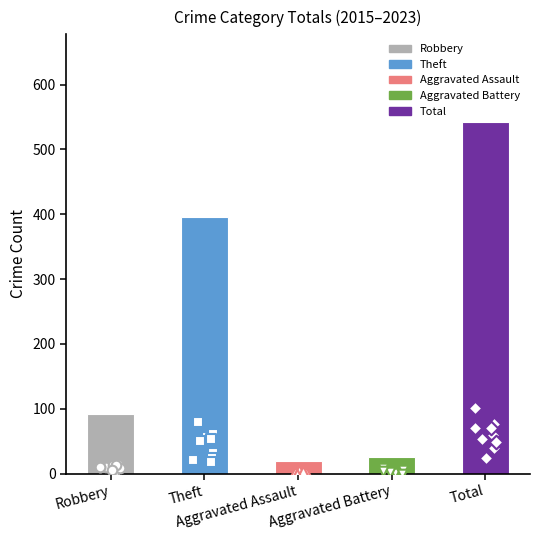

Which series contains the highest Y value?

Total